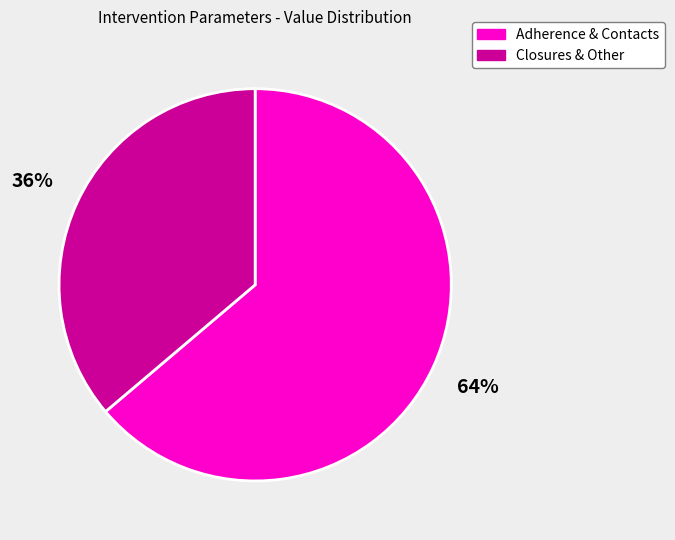

Is there a majority slice in this chart?

Yes